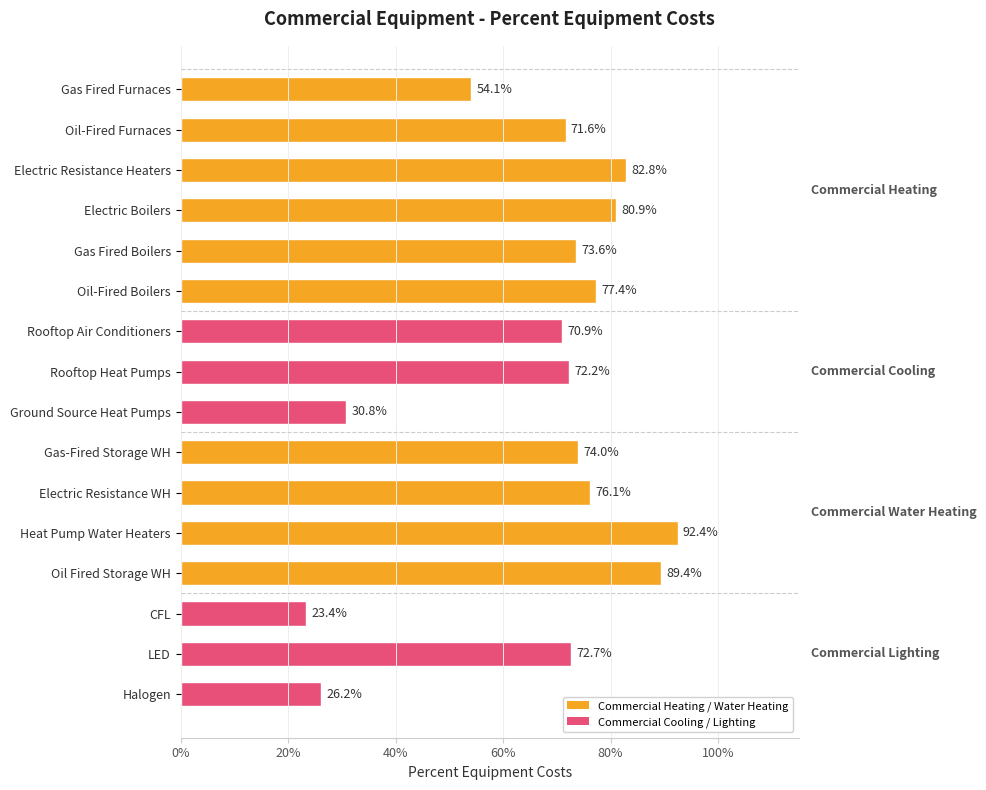

Are the bars horizontal?

Yes